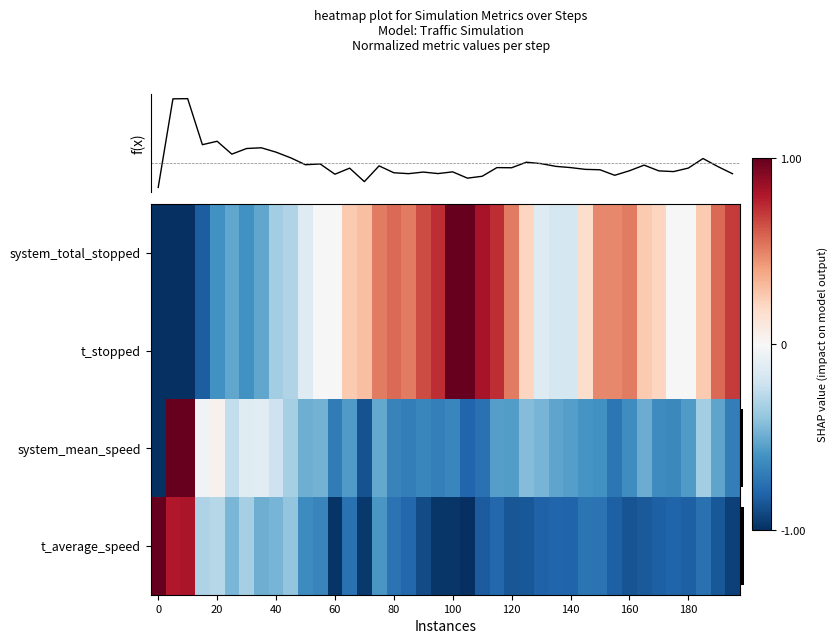

What is the total value across all series at 26?

-1.5